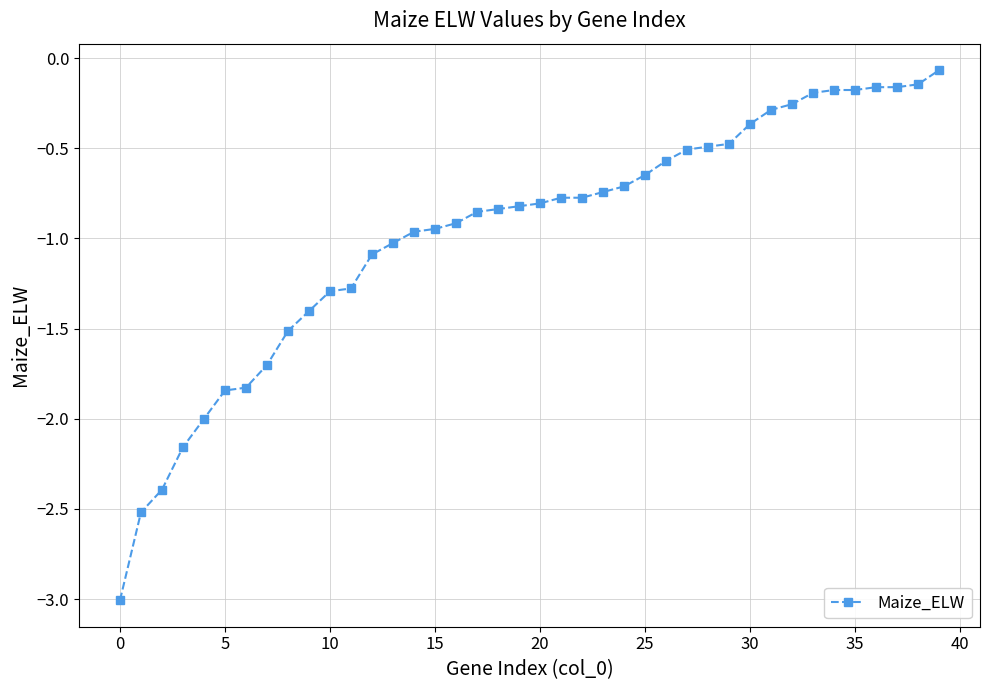

What is the difference between the maximum and minimum values?

2.9